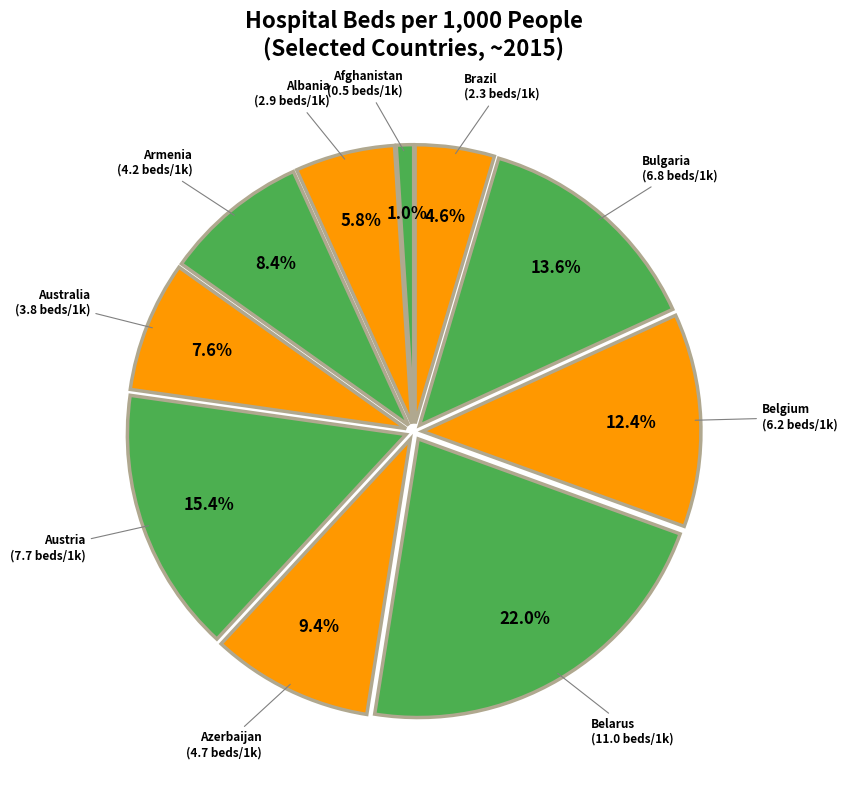

How many segments does this pie chart have?

10